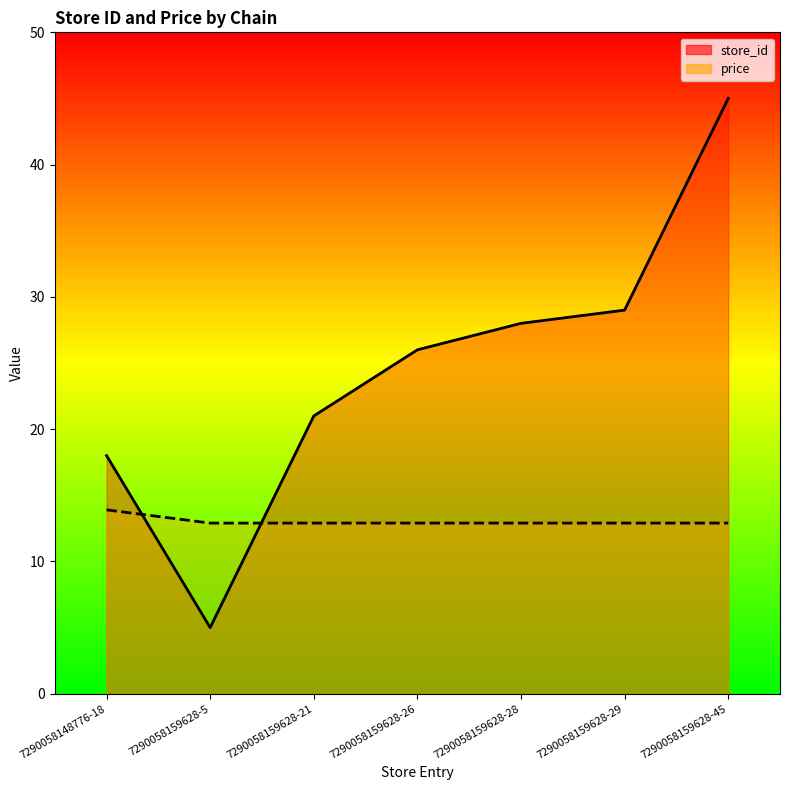

Which series changed the most between 7290058159628-5 and 7290058159628-26?

store_id